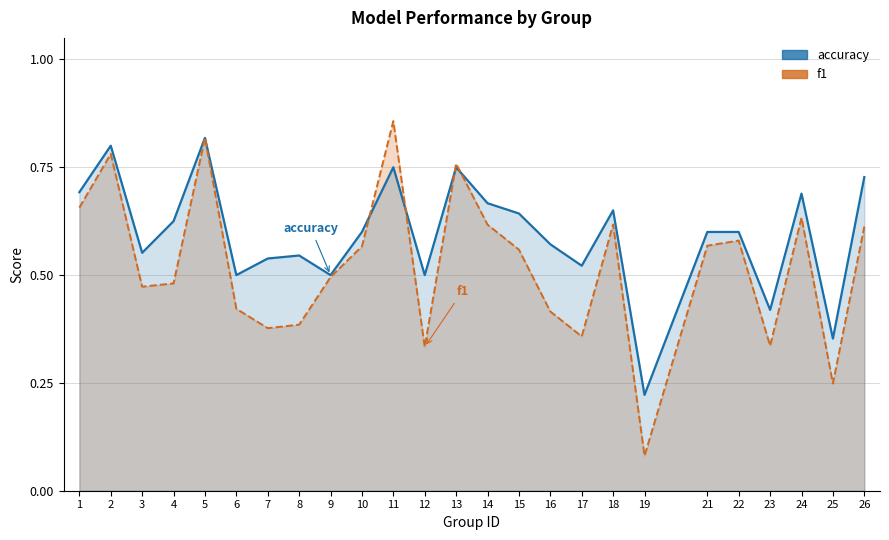

Rank the series by their average value, from highest to lowest.

accuracy, f1